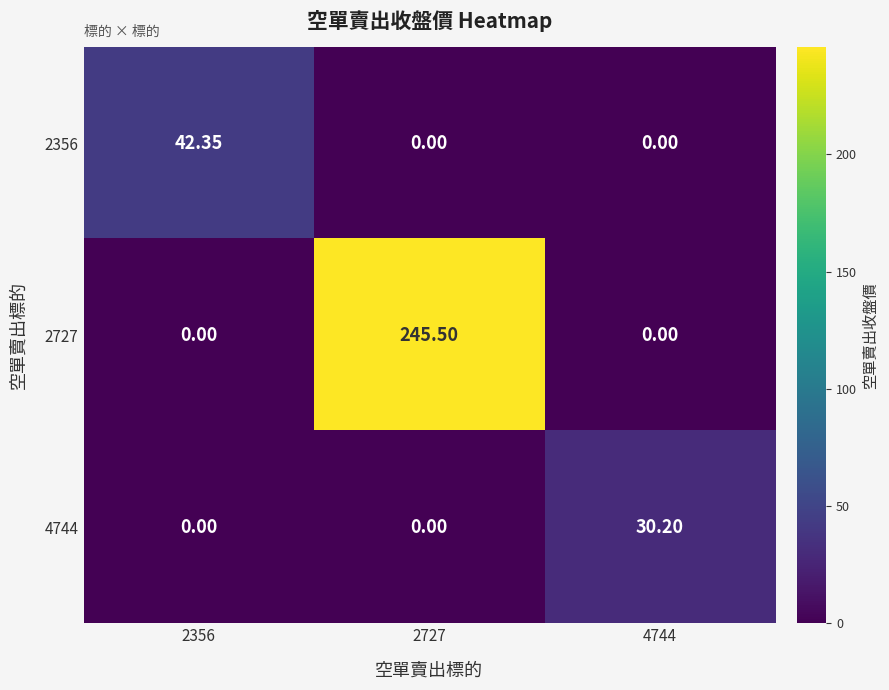

How many series are shown in this chart?

3